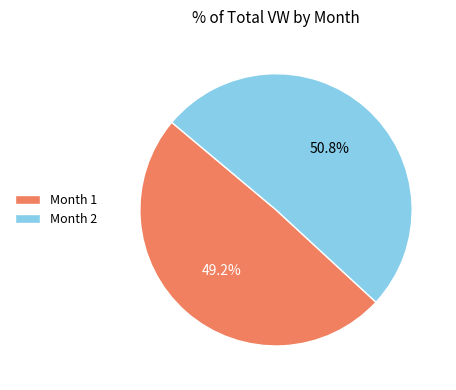

Count the number of slices in the pie.

2